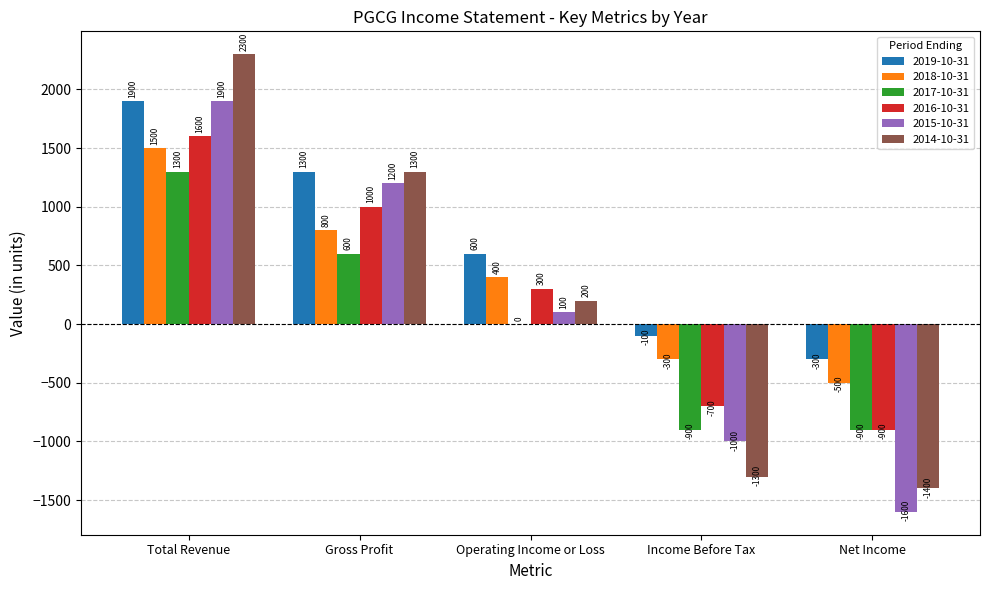

What is the sum of the 2016-10-31 values at Total Revenue and Net Income?

700